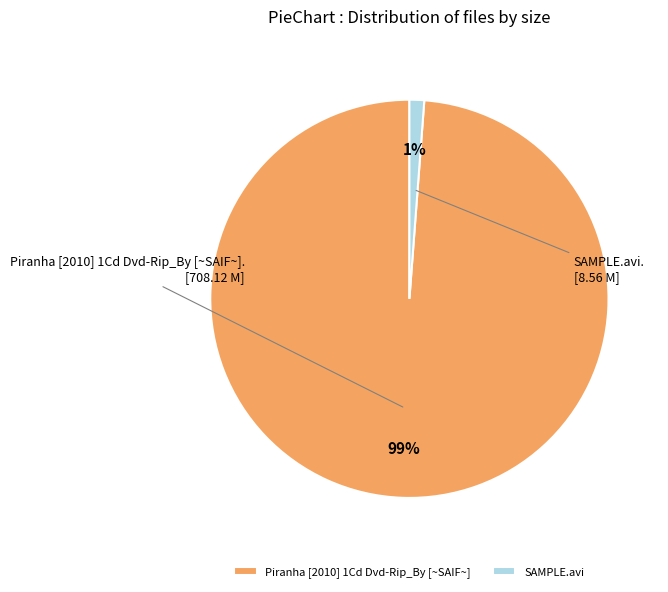

How many segments does this pie chart have?

2